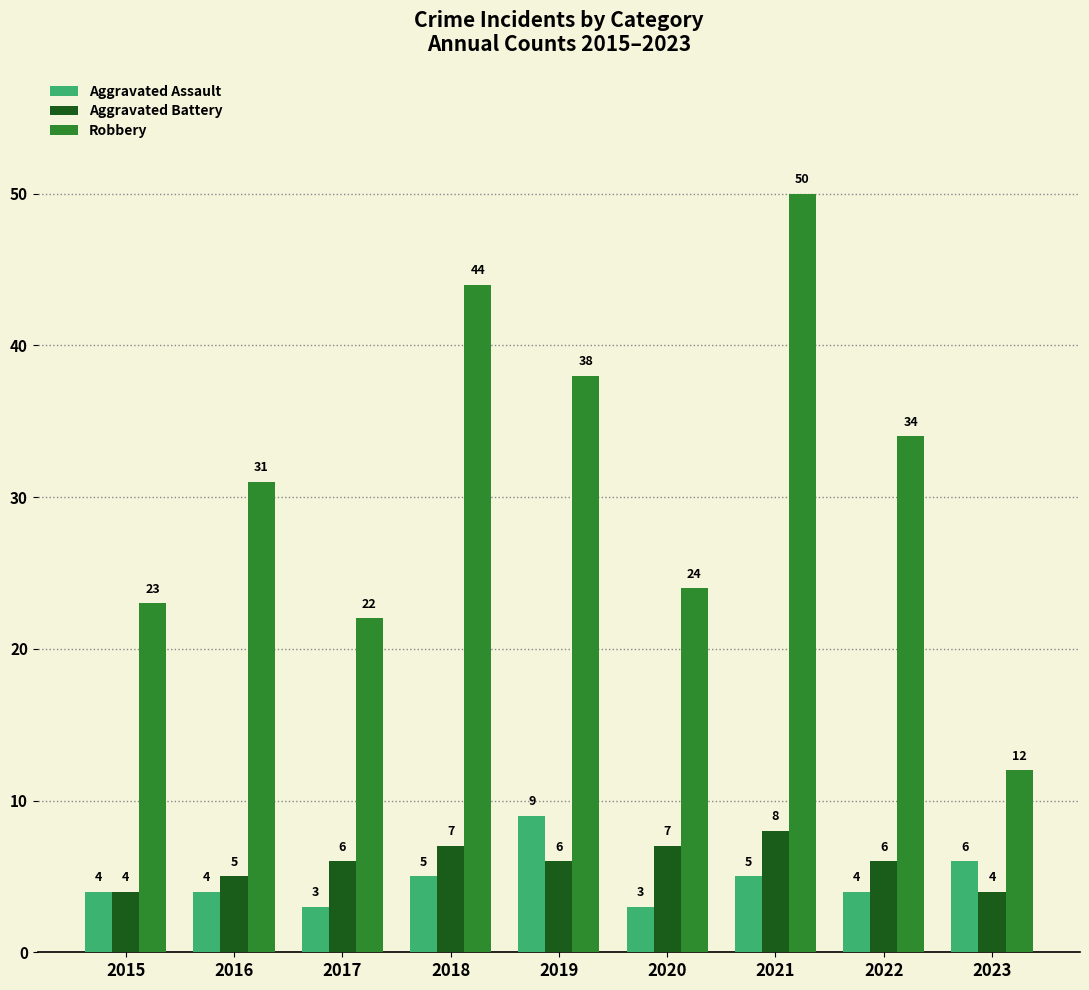

Count the number of categories in the chart.

9